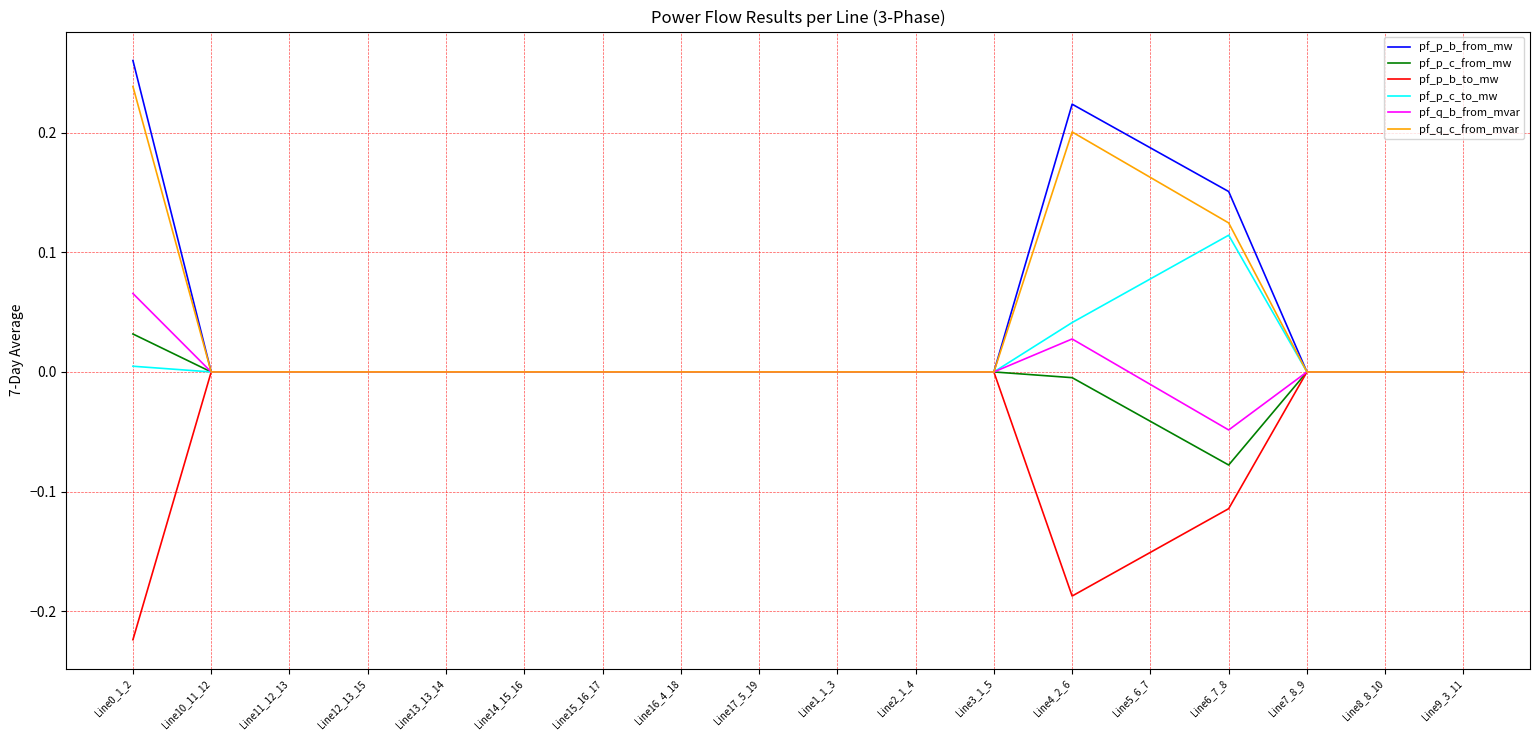

The value of pf_q_c_from_mvar at Line9_3_11 is 0.0. True or false?

True